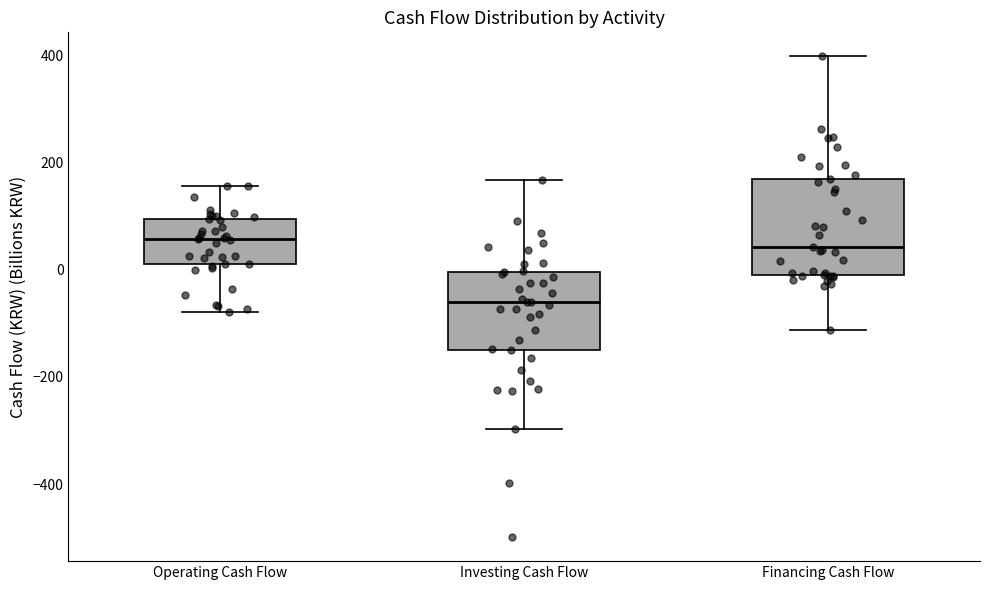

Where is the upper edge of the box for Investing Cash Flow on the y-axis? The values are not printed on the chart, so give them approximately, as read against the axis.

0